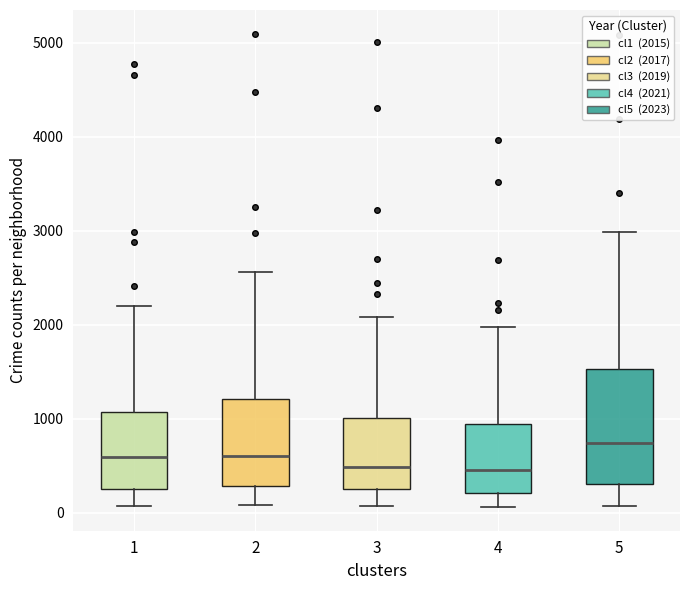

Where does the lower whisker of the box at x = 2 end on the y-axis? The values are not printed on the chart, so give them approximately, as read against the axis.

100